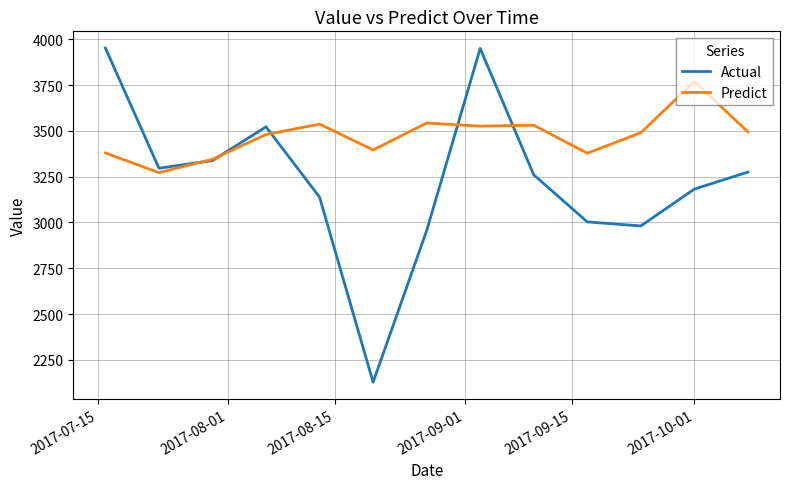

Which series has the widest spread of values?

Actual